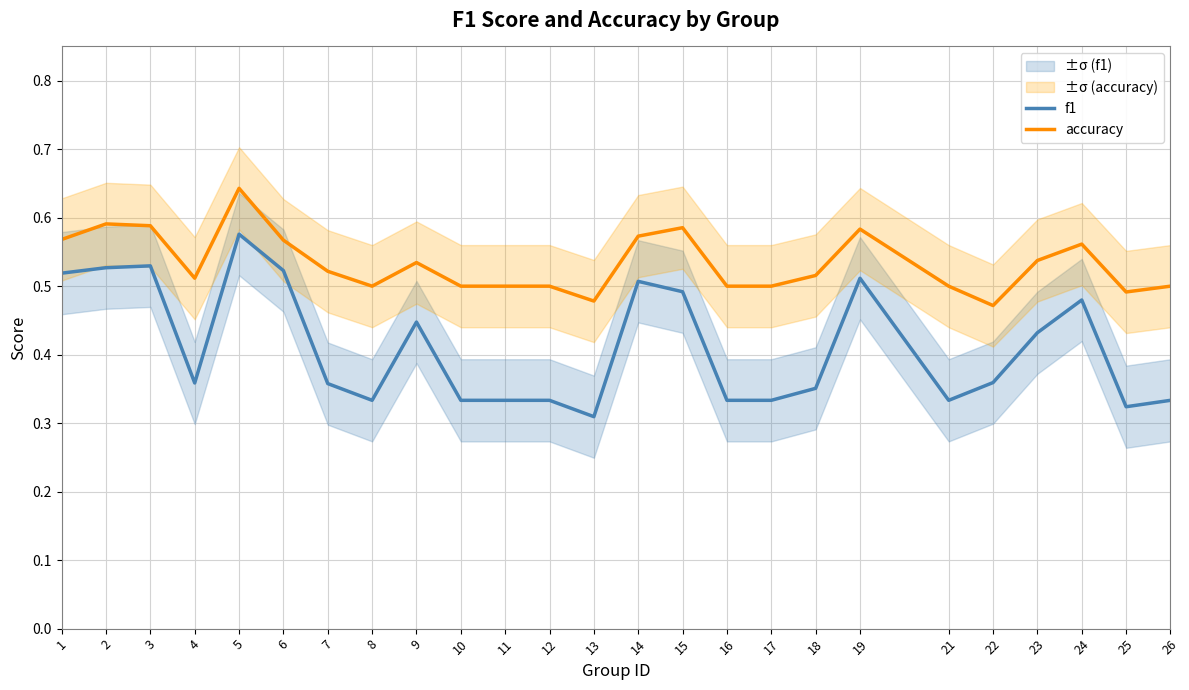

True or false: accuracy and f1 cross at least once.

False